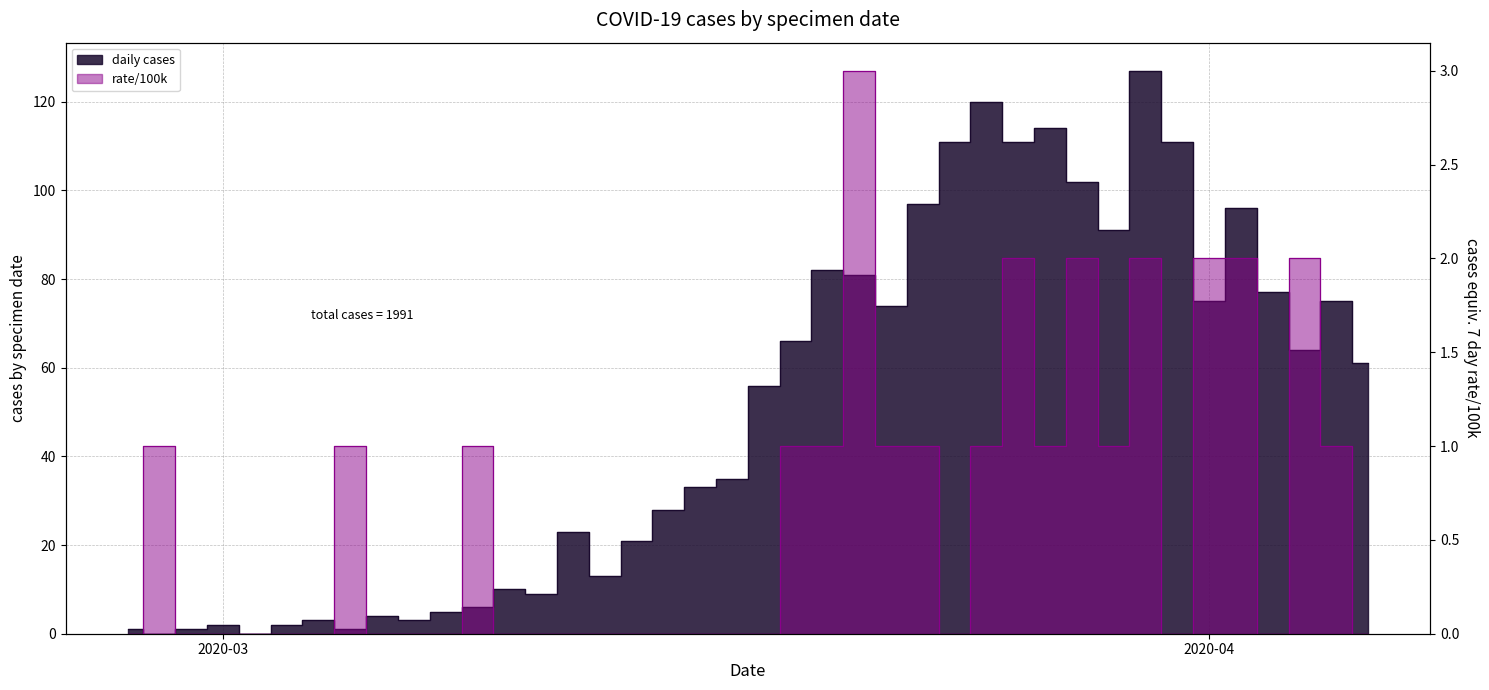

At which label does daily cases first exceed 56?

2020-03-19